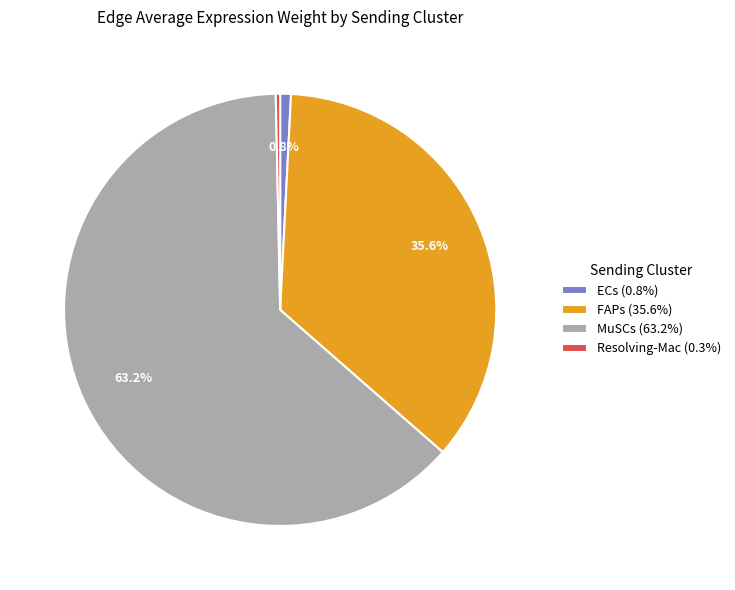

Do Resolving-Mac and FAPs together represent more than half of the pie?

No